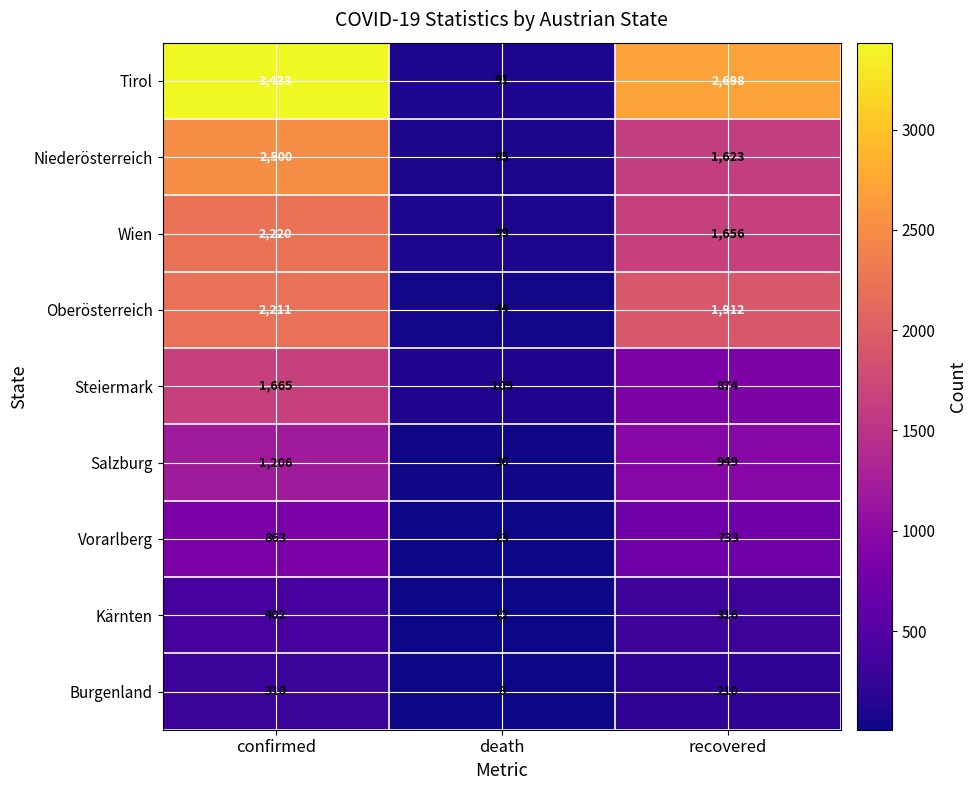

Reading left to right, transcribe all the data shown in this chart.

Tirol: 3433	91	2698
Niederösterreich: 2500	85	1623
Wien: 2220	99	1656
Oberösterreich: 2211	44	1912
Steiermark: 1665	109	874
Salzburg: 1206	30	949
Vorarlberg: 863	13	733
Kärnten: 402	12	316
Burgenland: 310	8	210